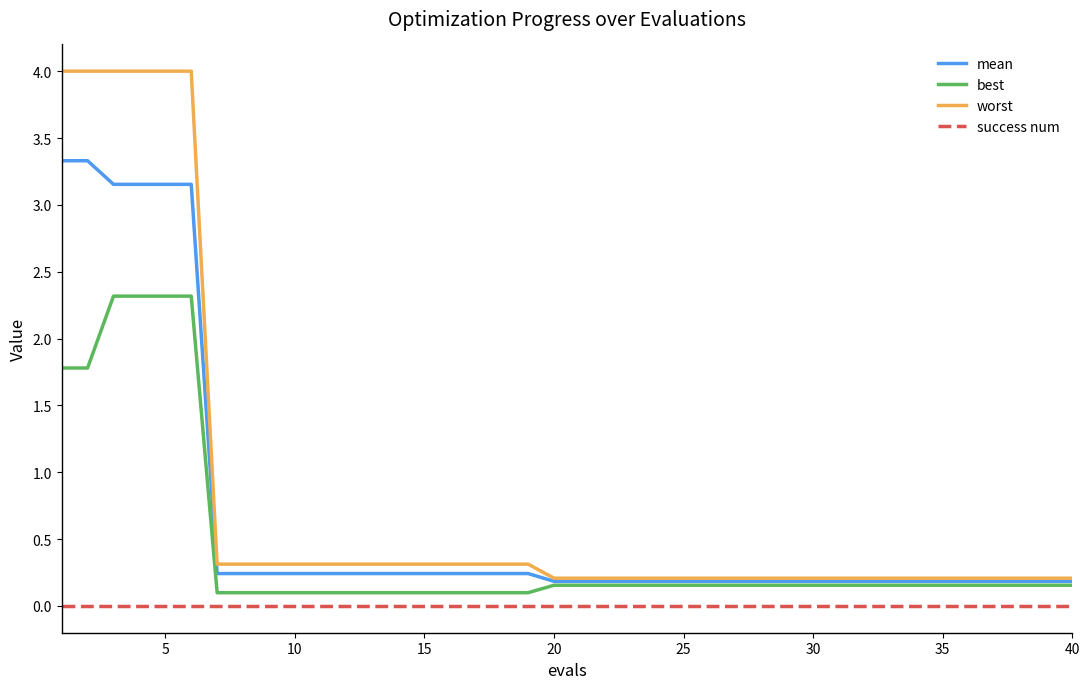

List the series in order of their overall mean, highest first.

worst, mean, best, success num